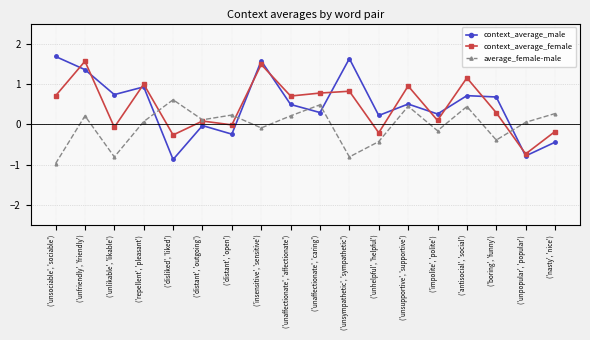

At how many categories does at least one series exceed 0?

18